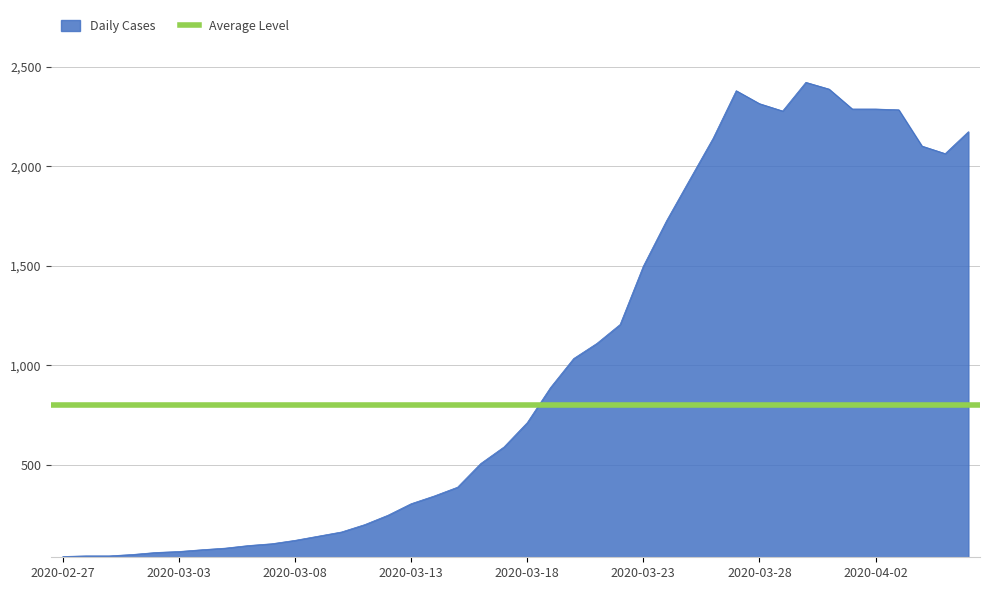

At which label does the data first exceed 712?

2020-03-19